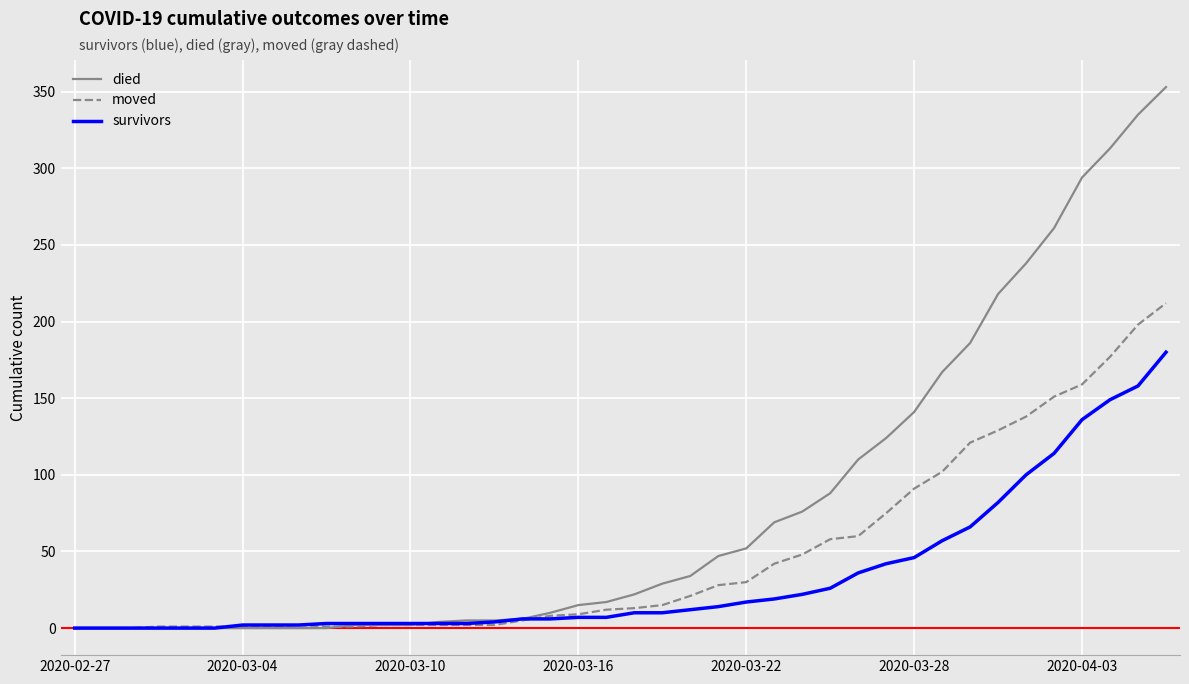

List the series in order of their overall mean, highest first.

died, moved, survivors